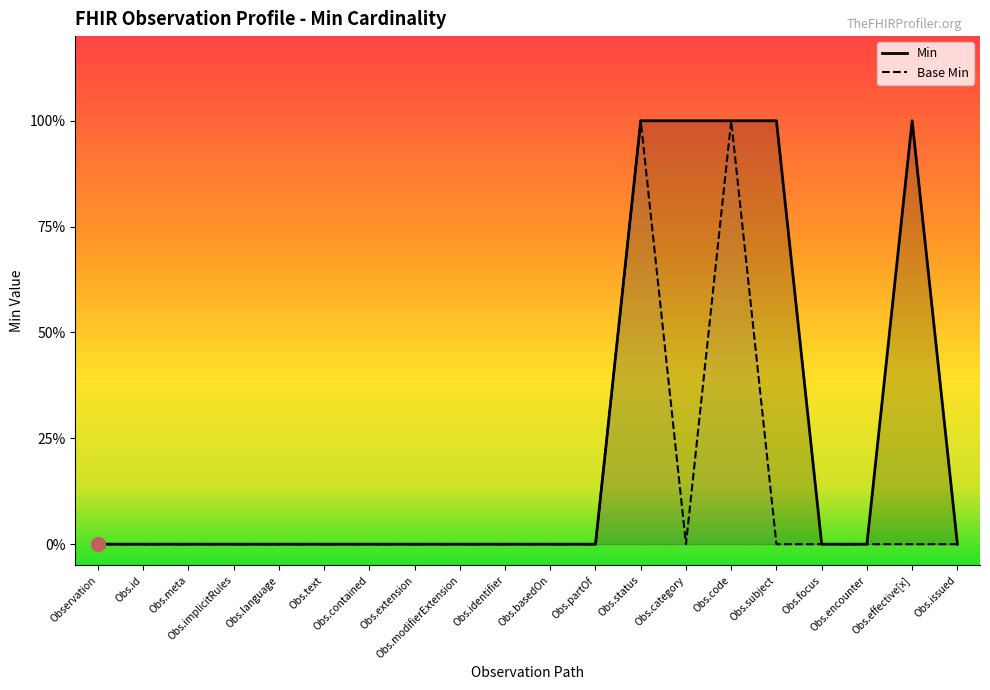

What is the sum of all Min values?

5